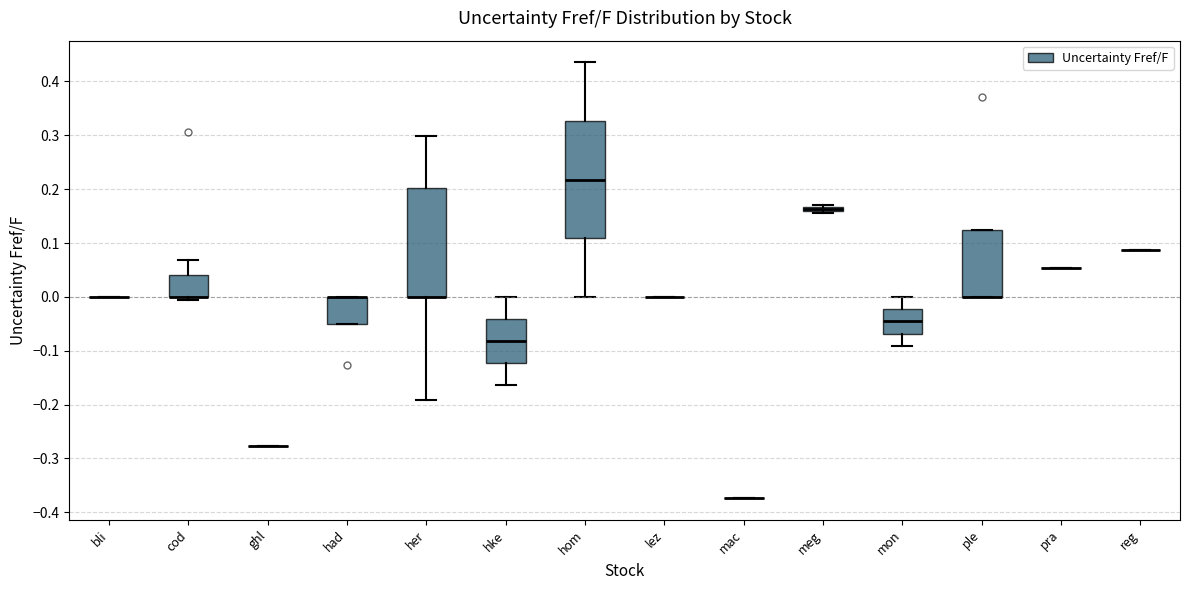

Where does the upper whisker of the box for cod end on the y-axis? The values are not printed on the chart, so give them approximately, as read against the axis.

0.07